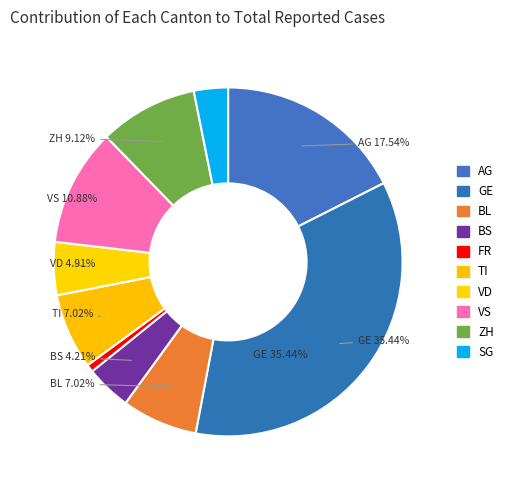

Rank the categories by value from highest to lowest.

GE, AG, VS, ZH, BL, TI, VD, BS, SG, FR